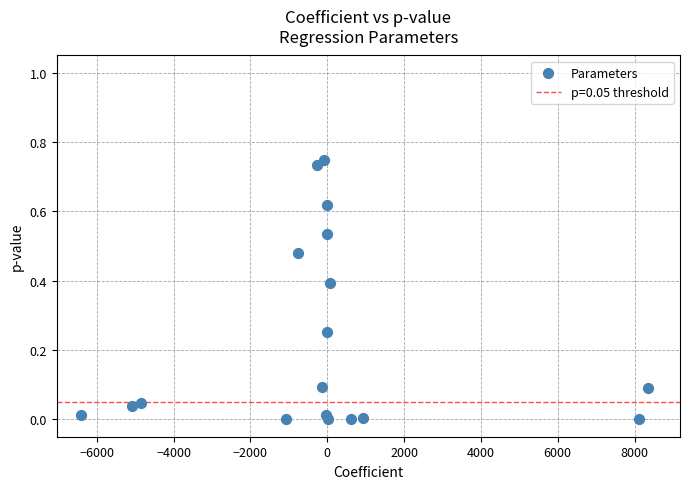

What is the range of X values (max minus min)?

14754.1